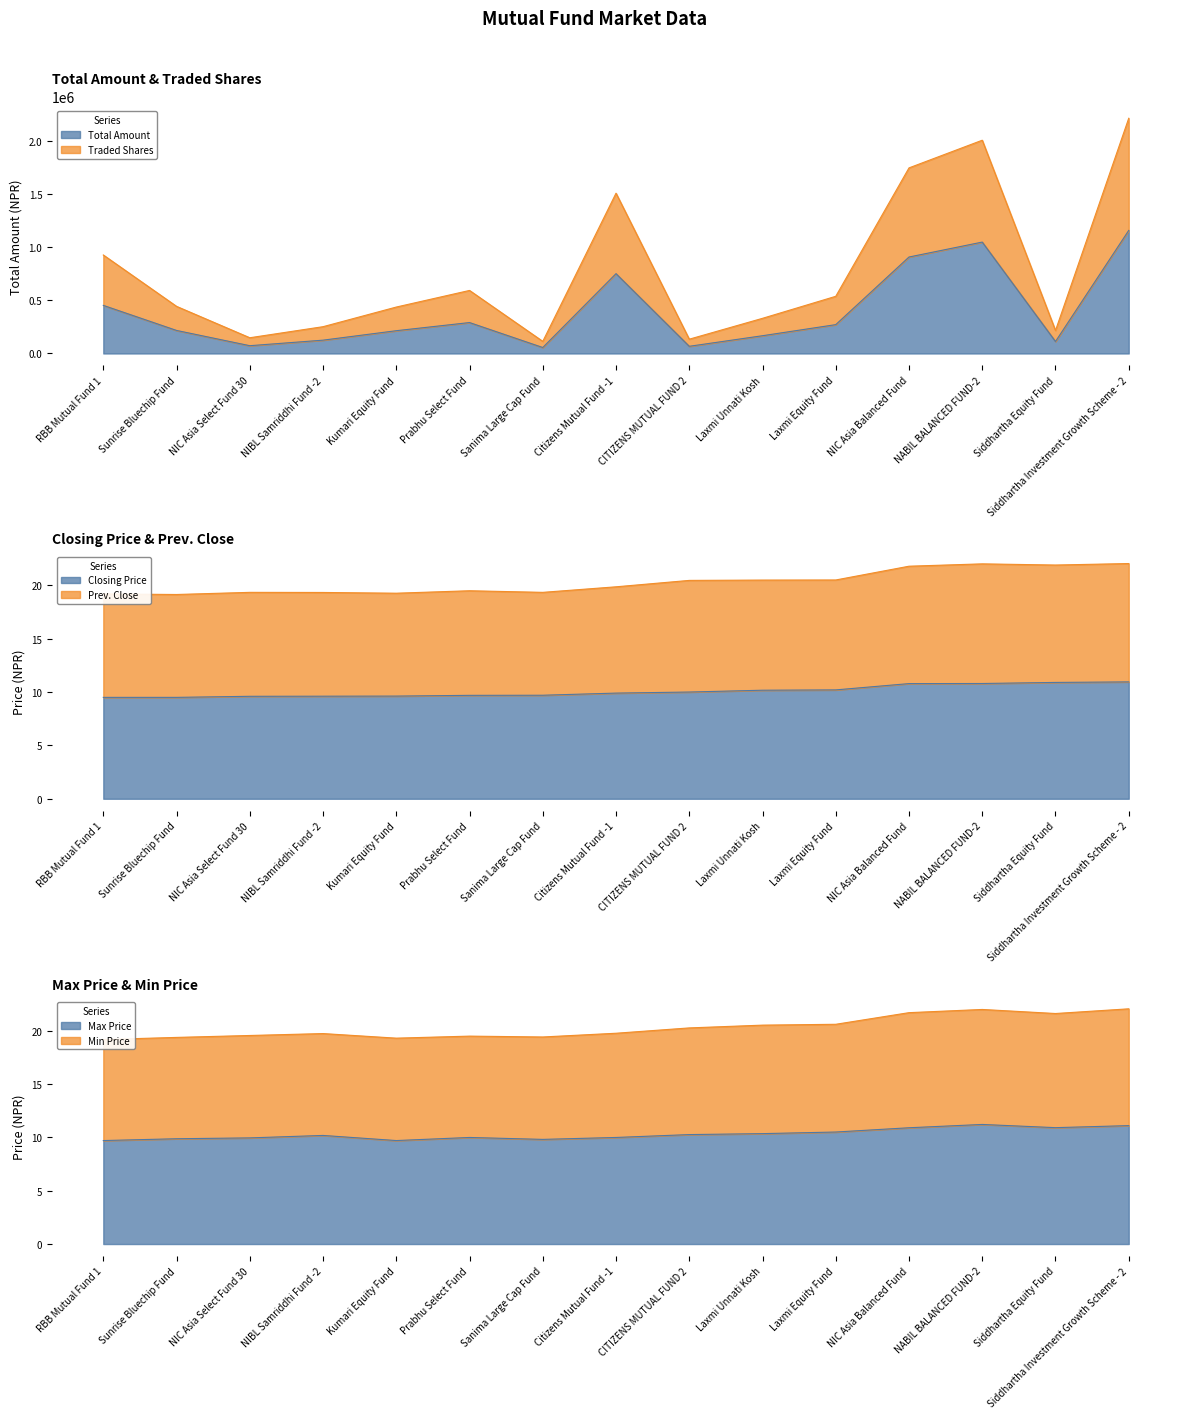

Reading left to right, extract all data points from this chart.

Total Amount: RBB Mutual Fund 1=453306.0	Sunrise Bluechip Fund=217112.0	NIC Asia Select Fund 30=73336.0	NIBL Samriddhi Fund -2=125542.0	Kumari Equity Fund=214633.0	Prabhu Select Fund=291404.7	Sanima Large Cap Fund=56228.0	Citizens Mutual Fund -1=752427.9	CITIZENS MUTUAL FUND 2=67716.0	Laxmi Unnati Kosh=167348.7	Laxmi Equity Fund=271907.2	NIC Asia Balanced Fund=909110.0	NABIL BALANCED FUND-2=1049851.0	Siddhartha Equity Fund=112954.0	Siddhartha Investment Growth Scheme - 2=1159755.0
Traded Shares: RBB Mutual Fund 1=928306.0	Sunrise Bluechip Fund=444112.0	NIC Asia Select Fund 30=148336.0	NIBL Samriddhi Fund -2=252542.0	Kumari Equity Fund=437633.0	Prabhu Select Fund=594124.7	Sanima Large Cap Fund=114228.0	Citizens Mutual Fund -1=1510617.9	CITIZENS MUTUAL FUND 2=134716.0	Laxmi Unnati Kosh=331388.7	Laxmi Equity Fund=538907.2	NIC Asia Balanced Fund=1749110.0	NABIL BALANCED FUND-2=2009851.0	Siddhartha Equity Fund=216554.0	Siddhartha Investment Growth Scheme - 2=2216755.0
Closing Price: RBB Mutual Fund 1=9.5	Sunrise Bluechip Fund=9.5	NIC Asia Select Fund 30=9.6	NIBL Samriddhi Fund -2=9.6	Kumari Equity Fund=9.6	Prabhu Select Fund=9.7	Sanima Large Cap Fund=9.7	Citizens Mutual Fund -1=9.9	CITIZENS MUTUAL FUND 2=10.0	Laxmi Unnati Kosh=10.2	Laxmi Equity Fund=10.2	NIC Asia Balanced Fund=10.8	NABIL BALANCED FUND-2=10.8	Siddhartha Equity Fund=10.9	Siddhartha Investment Growth Scheme - 2=10.9
Prev. Close: RBB Mutual Fund 1=19.2	Sunrise Bluechip Fund=19.1	NIC Asia Select Fund 30=19.3	NIBL Samriddhi Fund -2=19.3	Kumari Equity Fund=19.3	Prabhu Select Fund=19.5	Sanima Large Cap Fund=19.3	Citizens Mutual Fund -1=19.9	CITIZENS MUTUAL FUND 2=20.5	Laxmi Unnati Kosh=20.5	Laxmi Equity Fund=20.5	NIC Asia Balanced Fund=21.8	NABIL BALANCED FUND-2=22.0	Siddhartha Equity Fund=21.9	Siddhartha Investment Growth Scheme - 2=22.0
Max Price: RBB Mutual Fund 1=9.7	Sunrise Bluechip Fund=9.9	NIC Asia Select Fund 30=9.9	NIBL Samriddhi Fund -2=10.2	Kumari Equity Fund=9.7	Prabhu Select Fund=10.0	Sanima Large Cap Fund=9.8	Citizens Mutual Fund -1=10.0	CITIZENS MUTUAL FUND 2=10.3	Laxmi Unnati Kosh=10.3	Laxmi Equity Fund=10.5	NIC Asia Balanced Fund=10.9	NABIL BALANCED FUND-2=11.2	Siddhartha Equity Fund=10.9	Siddhartha Investment Growth Scheme - 2=11.1
Min Price: RBB Mutual Fund 1=19.2	Sunrise Bluechip Fund=19.4	NIC Asia Select Fund 30=19.5	NIBL Samriddhi Fund -2=19.7	Kumari Equity Fund=19.3	Prabhu Select Fund=19.5	Sanima Large Cap Fund=19.4	Citizens Mutual Fund -1=19.8	CITIZENS MUTUAL FUND 2=20.3	Laxmi Unnati Kosh=20.5	Laxmi Equity Fund=20.6	NIC Asia Balanced Fund=21.7	NABIL BALANCED FUND-2=22.0	Siddhartha Equity Fund=21.6	Siddhartha Investment Growth Scheme - 2=22.0